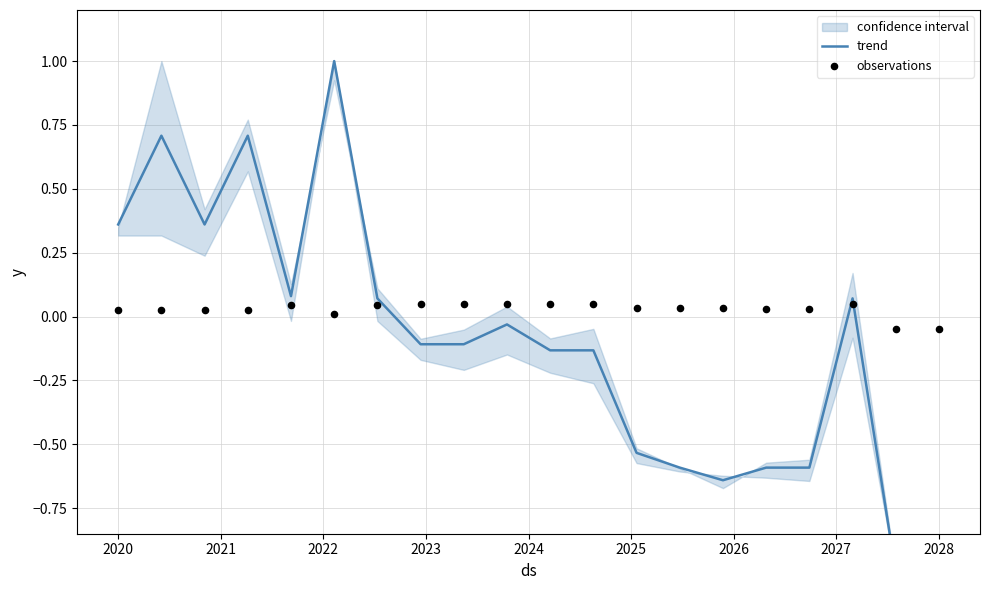

What is the total value across all series at 12?

-0.5